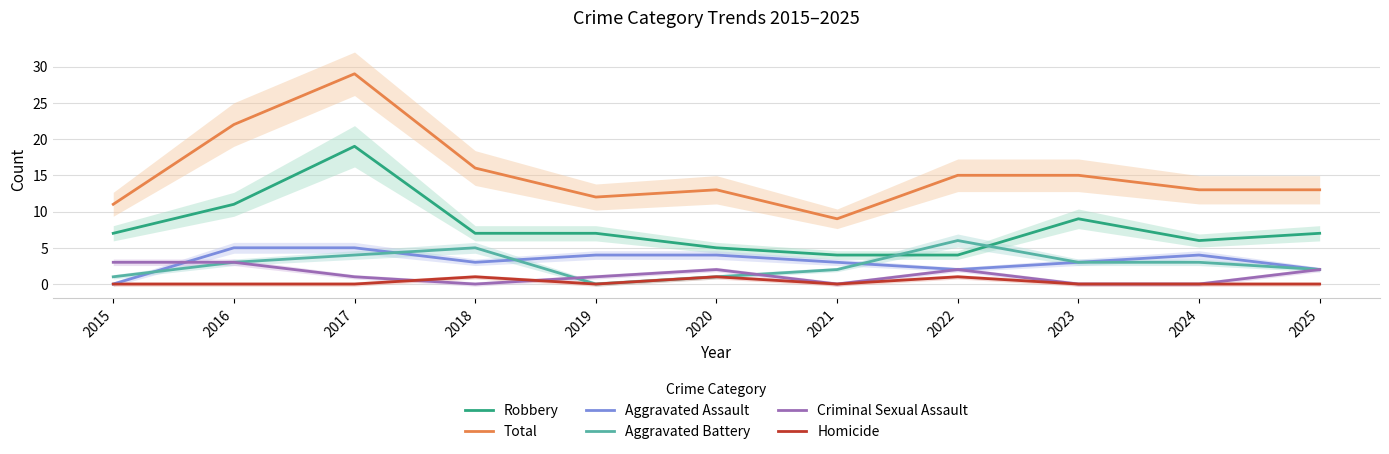

Between which two adjacent categories do Aggravated Battery and Criminal Sexual Assault first intersect?

2018 and 2019